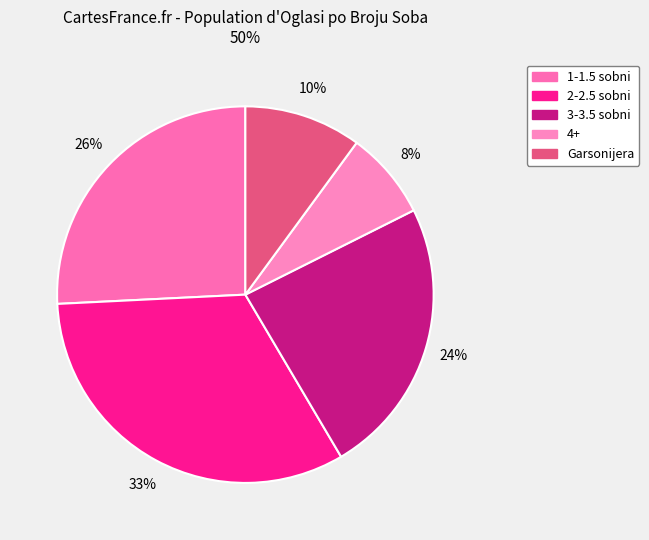

Is it true that 2-2.5 sobni is 33% of the pie?

True